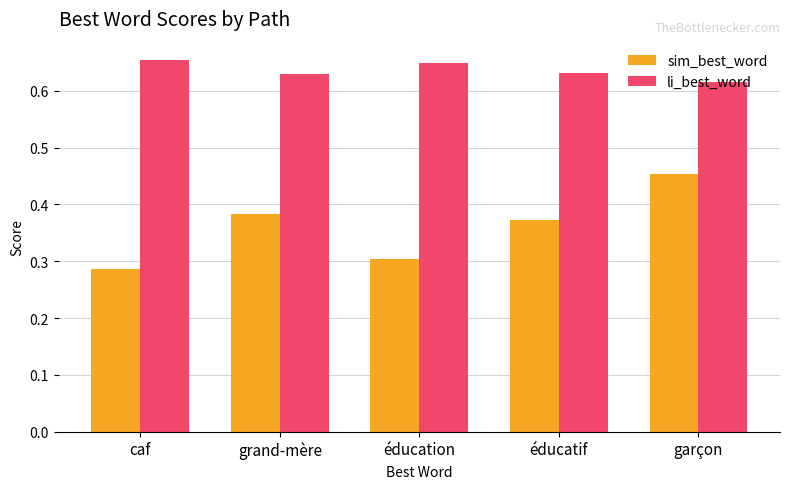

Which series changed the most between caf and grand-mère?

sim_best_word